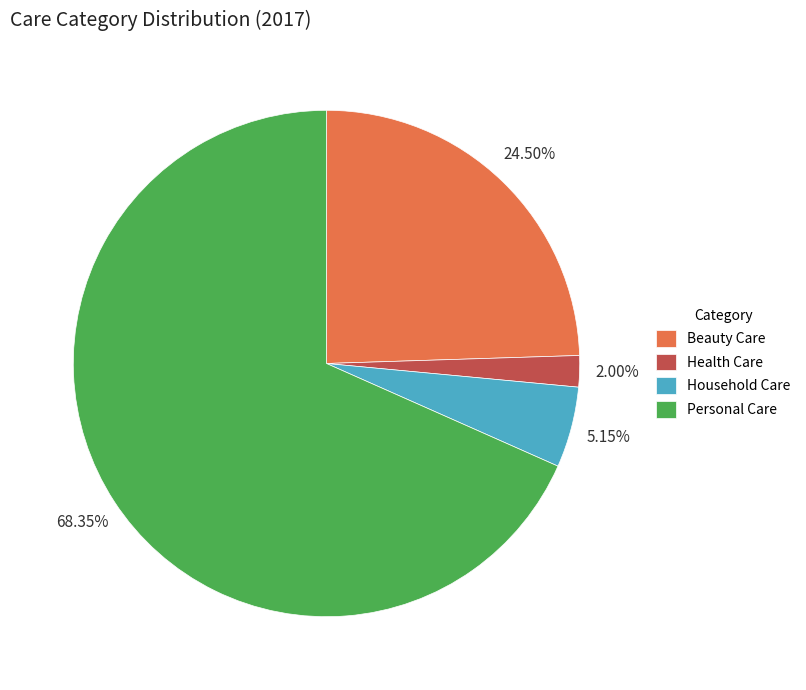

What portion of the pie excludes Health Care?

98.0%